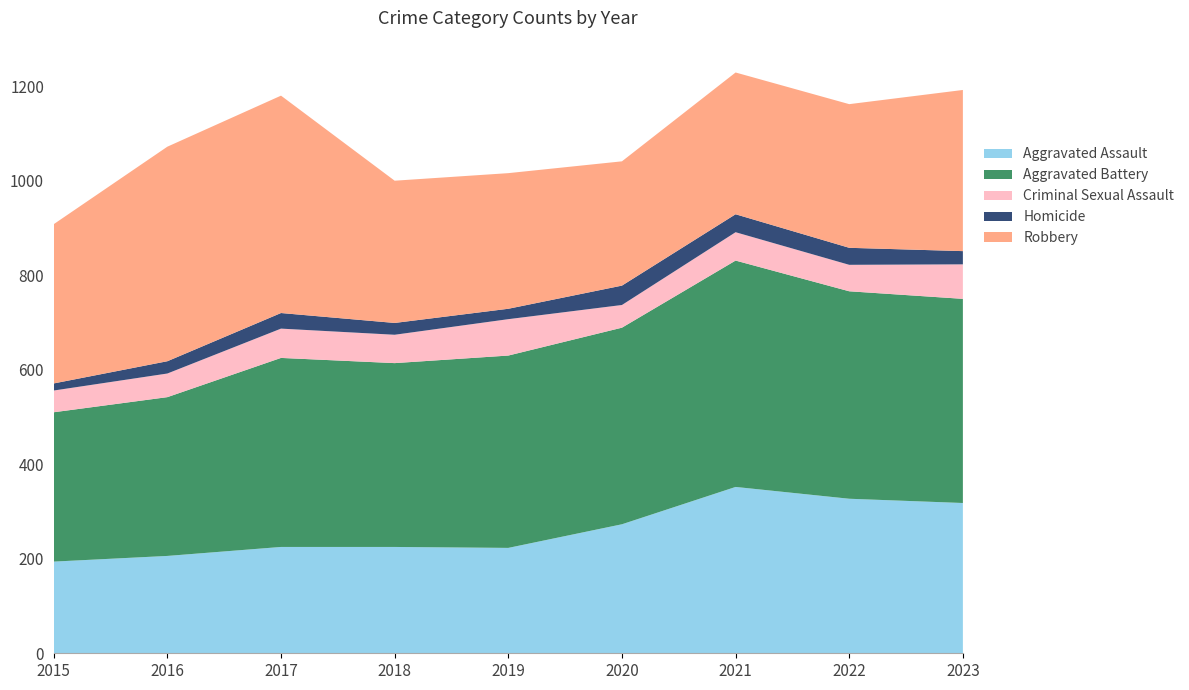

Reading right to left, transcribe all the data shown in this chart.

Aggravated Assault: 2023=318	2022=327	2021=352	2020=273	2019=223	2018=225	2017=225	2016=206	2015=194
Aggravated Battery: 2023=432	2022=439	2021=479	2020=416	2019=407	2018=389	2017=400	2016=336	2015=316
Criminal Sexual Assault: 2023=73	2022=56	2021=60	2020=48	2019=77	2018=60	2017=62	2016=50	2015=46
Homicide: 2023=28	2022=36	2021=38	2020=41	2019=22	2018=25	2017=33	2016=26	2015=15
Robbery: 2023=341	2022=304	2021=300	2020=263	2019=287	2018=301	2017=460	2016=454	2015=337